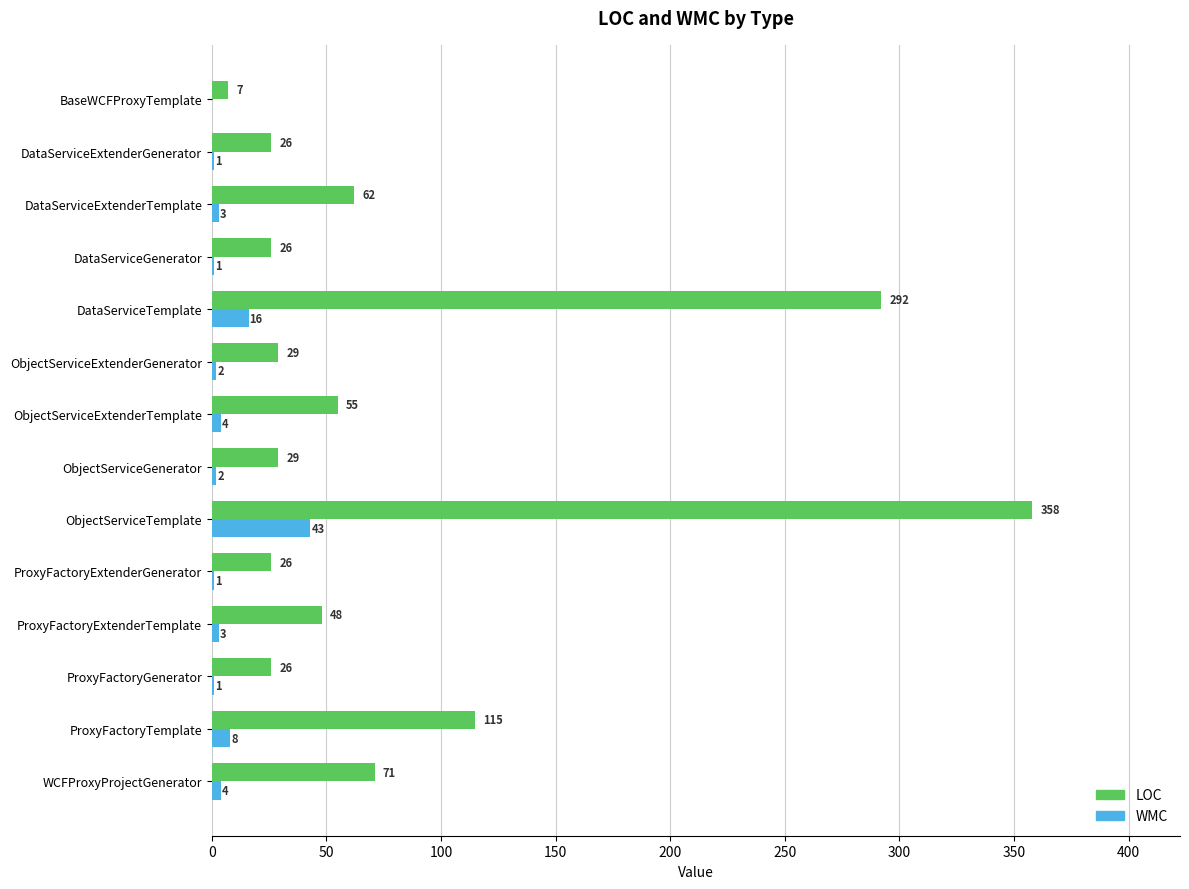

At which category does the chart reach its peak across all series?

ObjectServiceTemplate